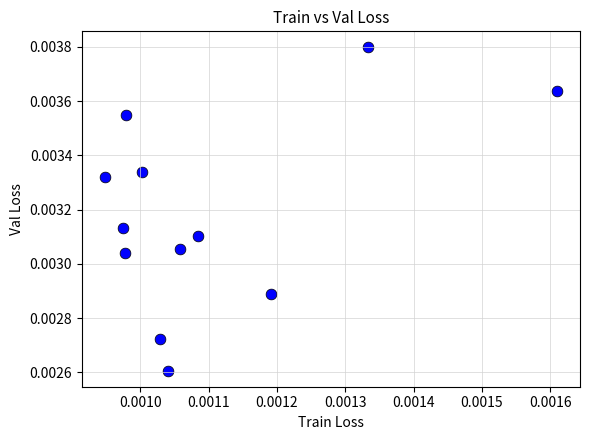

Count the number of points in this scatter plot.

12